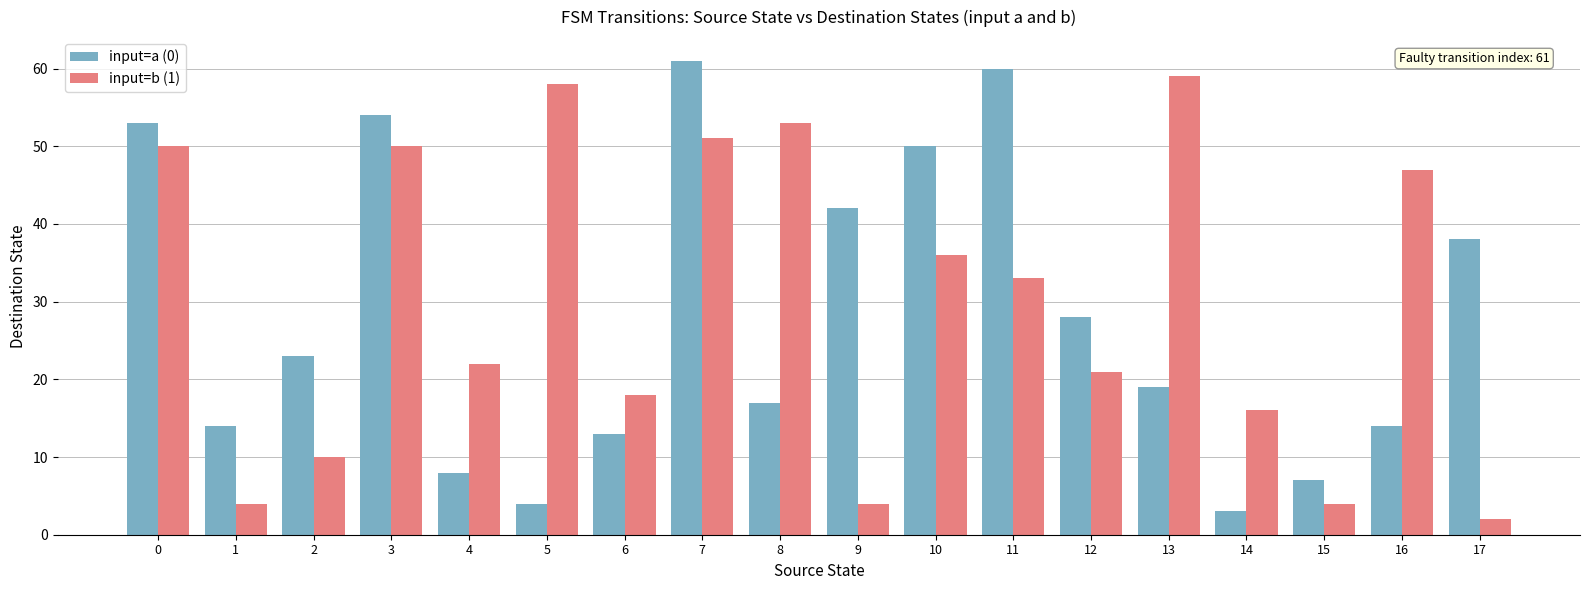

What are all the series names shown in the legend?

input=a (0), input=b (1)